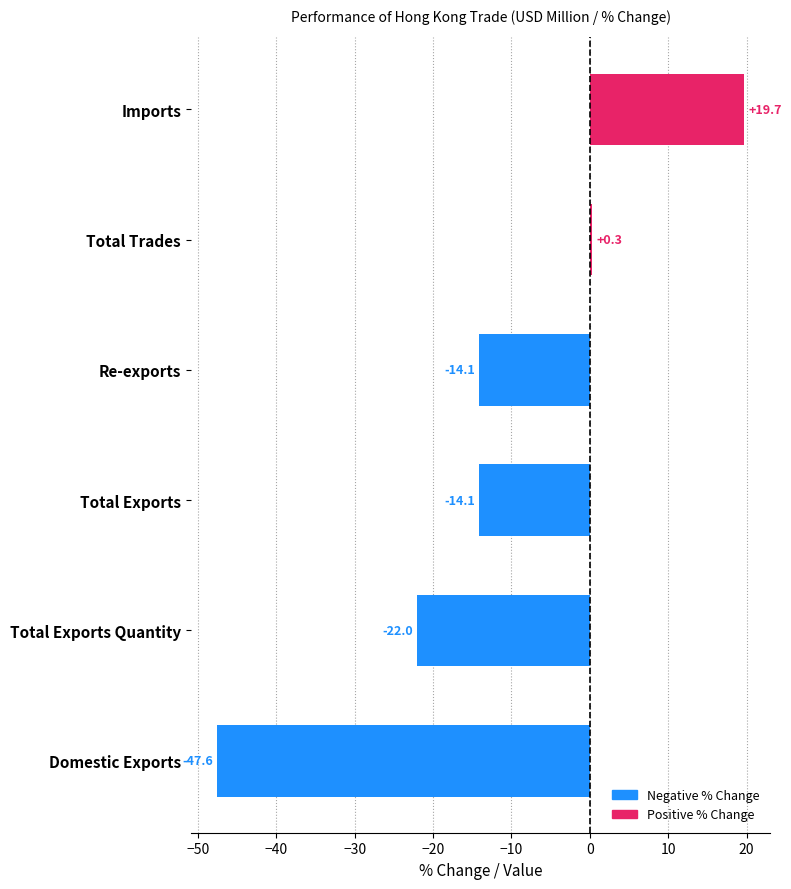

What is the approximate value at Total Exports Quantity?

-22.0